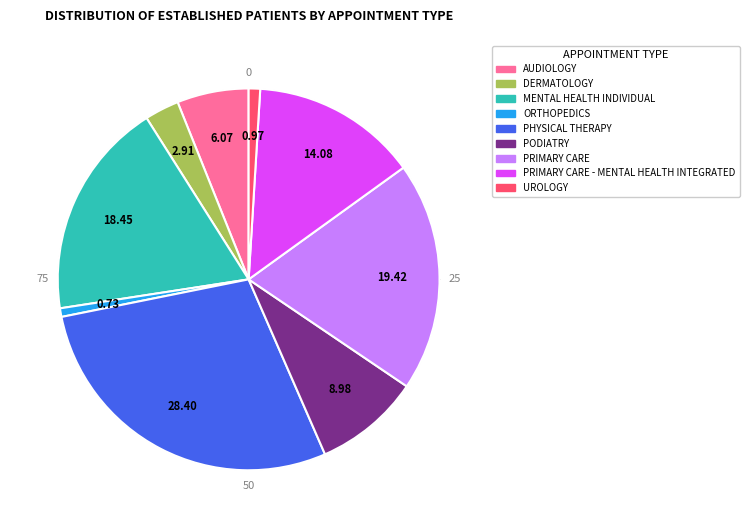

To the nearest percent, what percentage of the pie is AUDIOLOGY?

6%